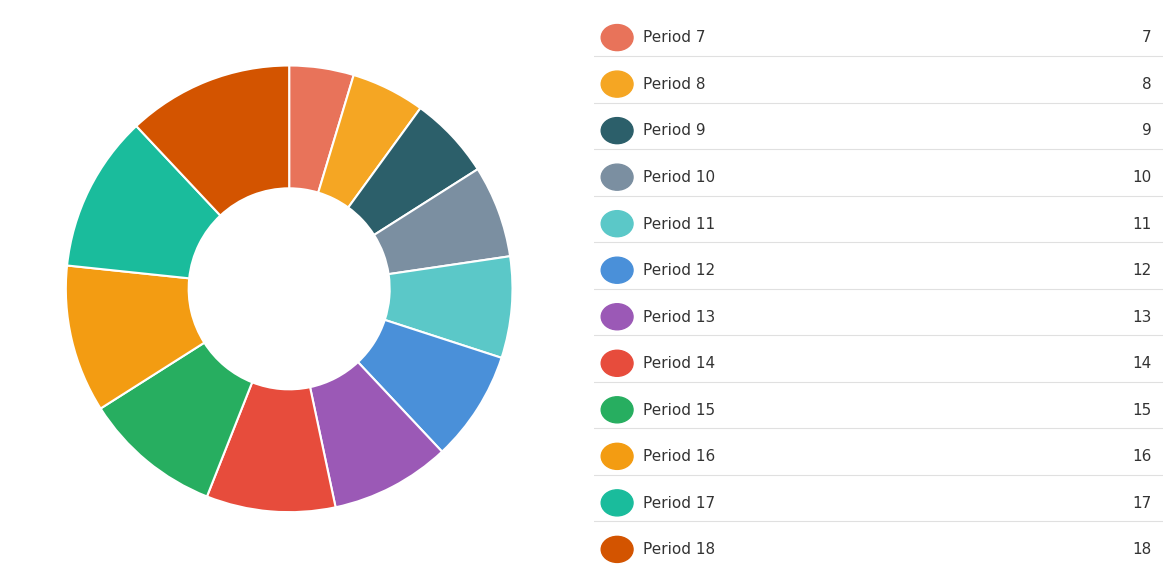

How many segments does this pie chart have?

12